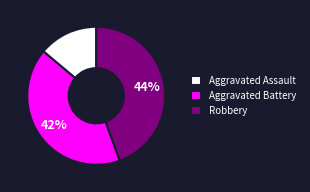

How many segments does this pie chart have?

3